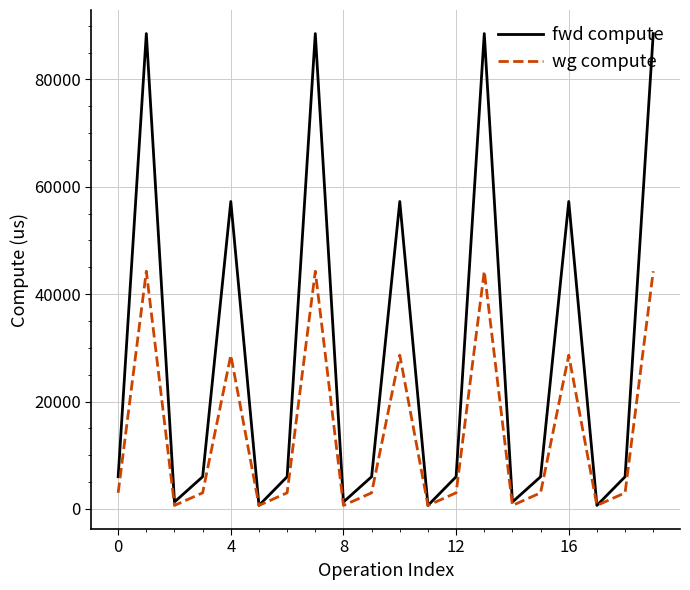

Does the chart have visible grid lines?

Yes